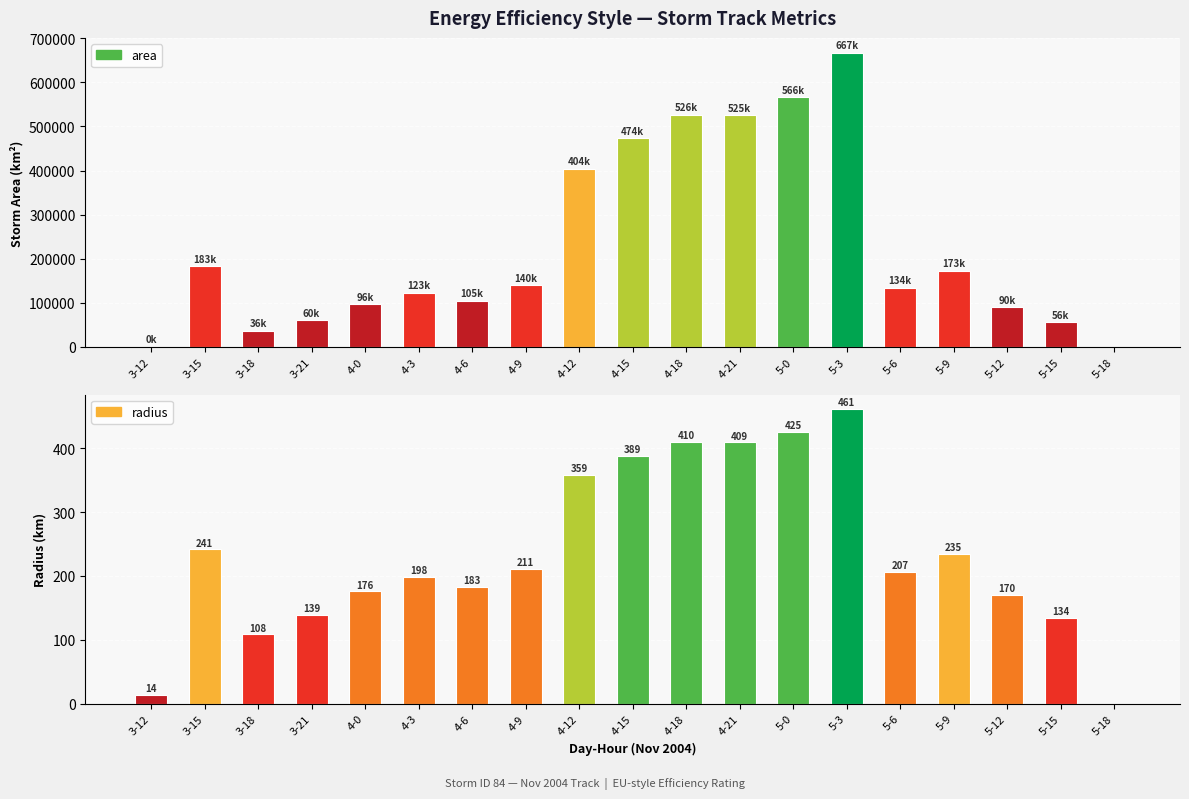

How many groups of bars are there?

19